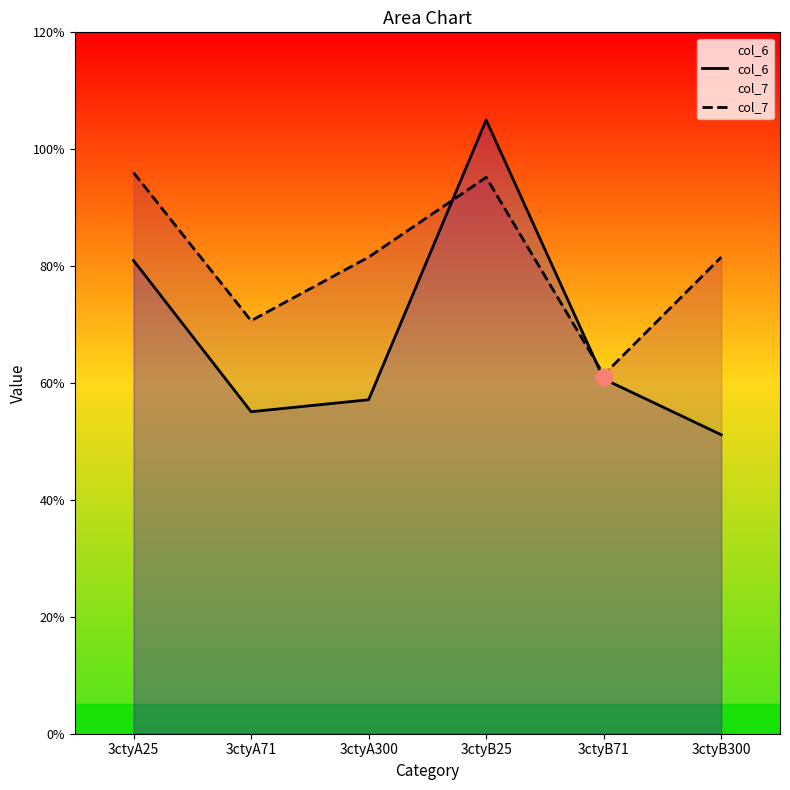

Which series has the widest spread of values?

col_6